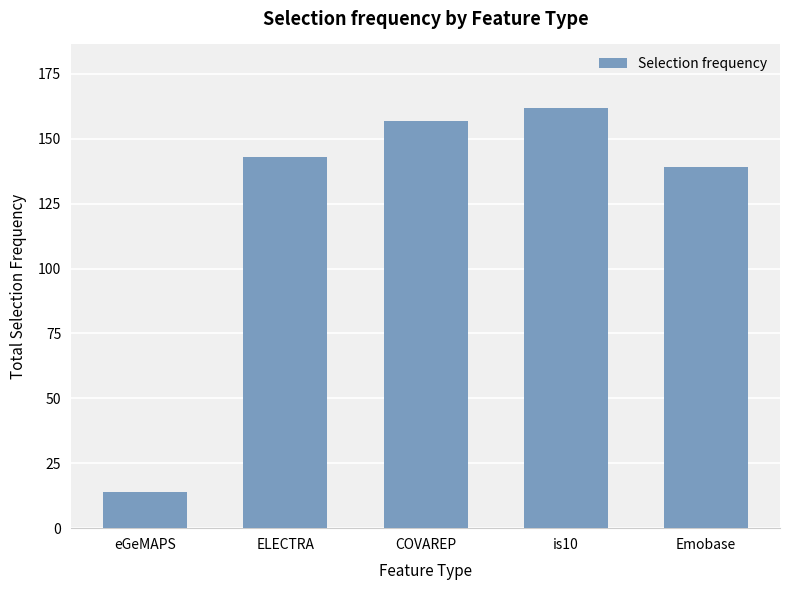

True or false: the data shows 162 at is10.

True